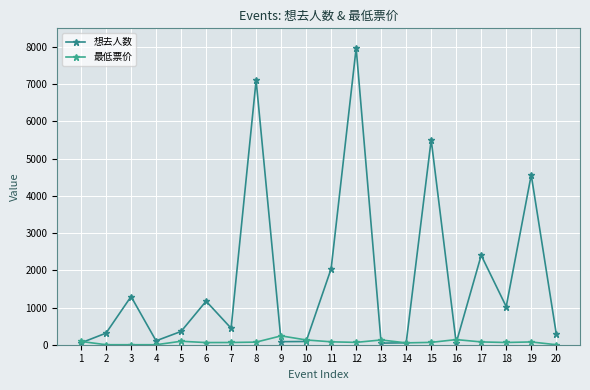

Does the chart have visible grid lines?

Yes